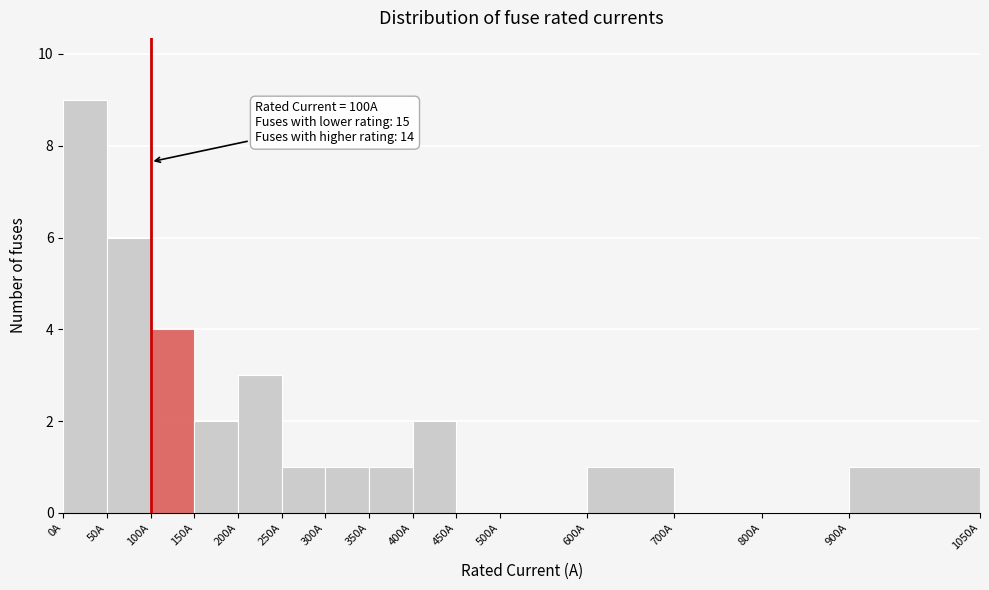

Over which range of the x-axis is the bar tallest?

0 to 50